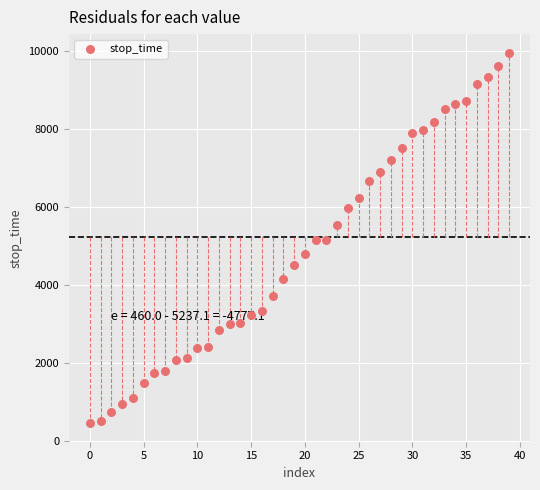

What is the range of Y values (max minus min)?

9510